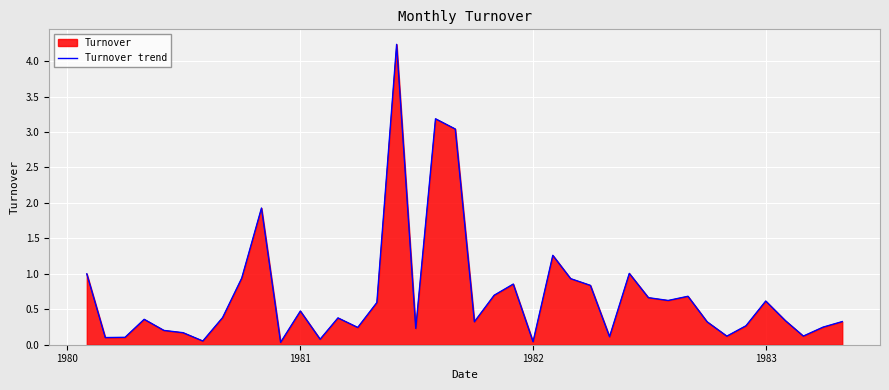

Reading left to right, extract all data points from this chart.

1.0	0.1	0.1	0.4	0.2	0.2	0.1	0.4	0.9	1.9	0.0	0.5	0.1	0.4	0.2	0.6	4.2	0.2	3.2	3.0	0.3	0.7	0.9	0.0	1.3	0.9	0.8	0.1	1.0	0.7	0.6	0.7	0.3	0.1	0.3	0.6	0.3	0.1	0.2	0.3